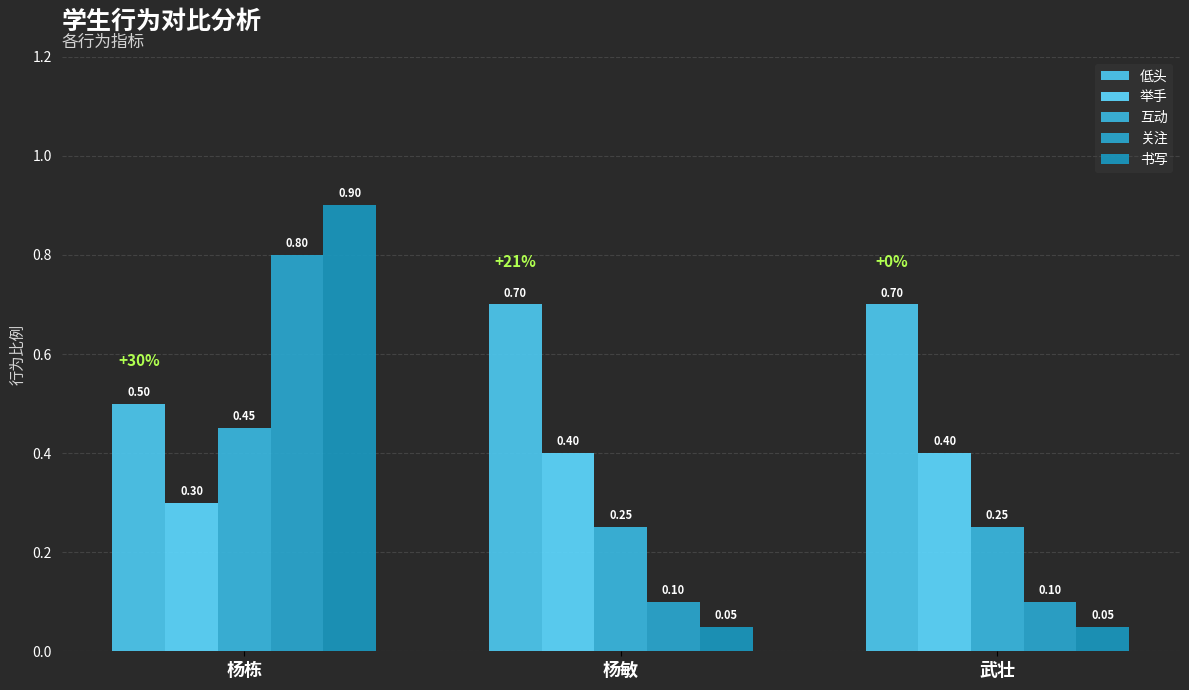

How many bars are there in total?

15